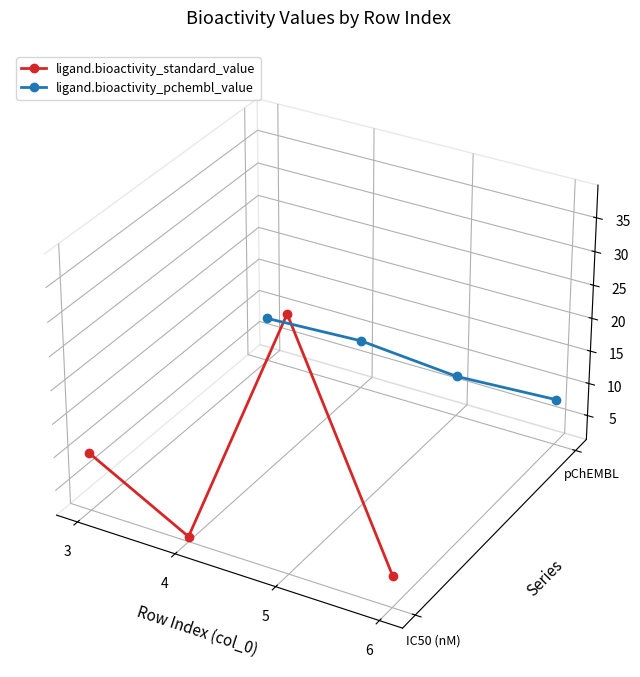

Which series has the widest spread of values?

ligand.bioactivity_standard_value